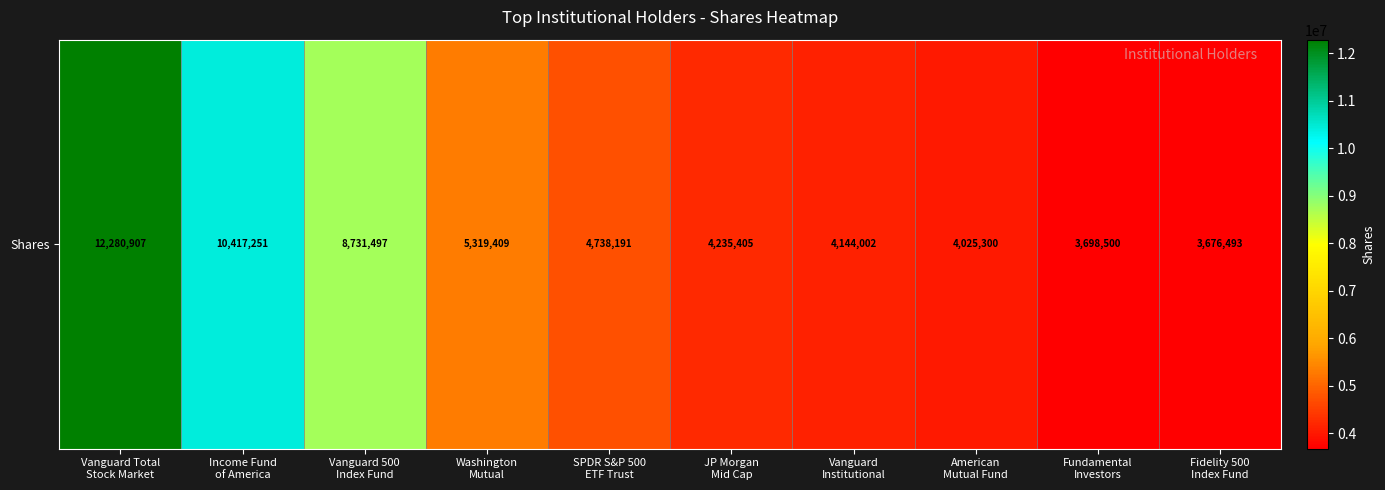

At which label does the data first exceed 4738191?

Vanguard Total
Stock Market